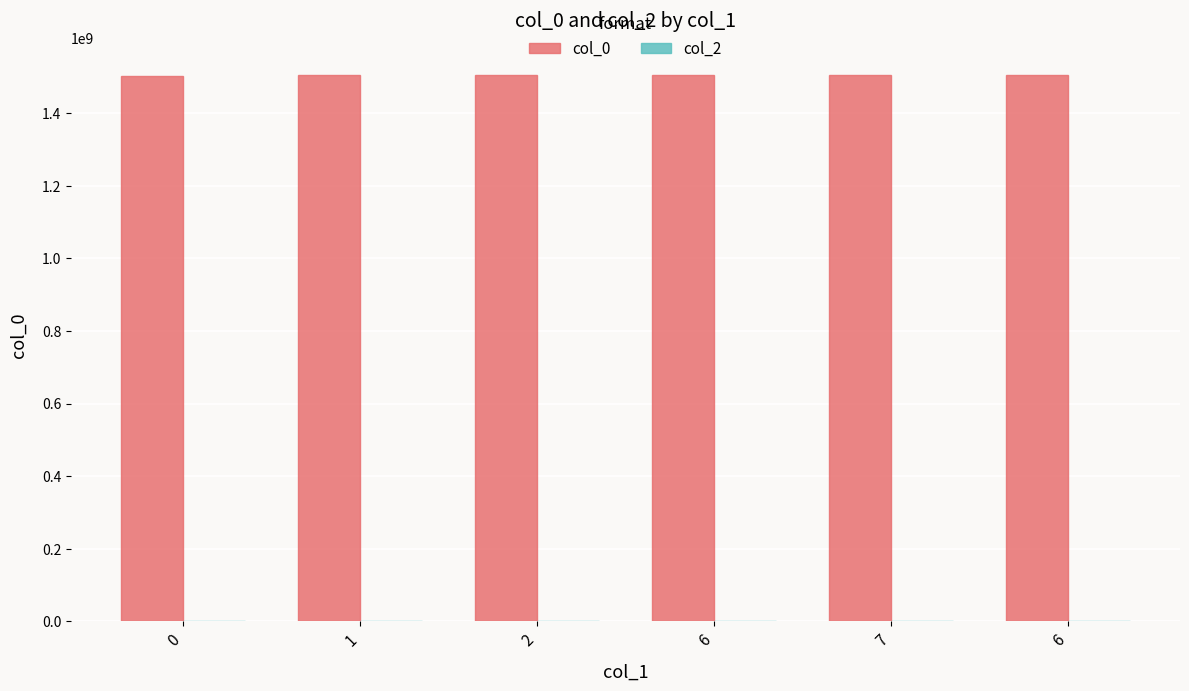

How many distinct data groups are displayed?

1